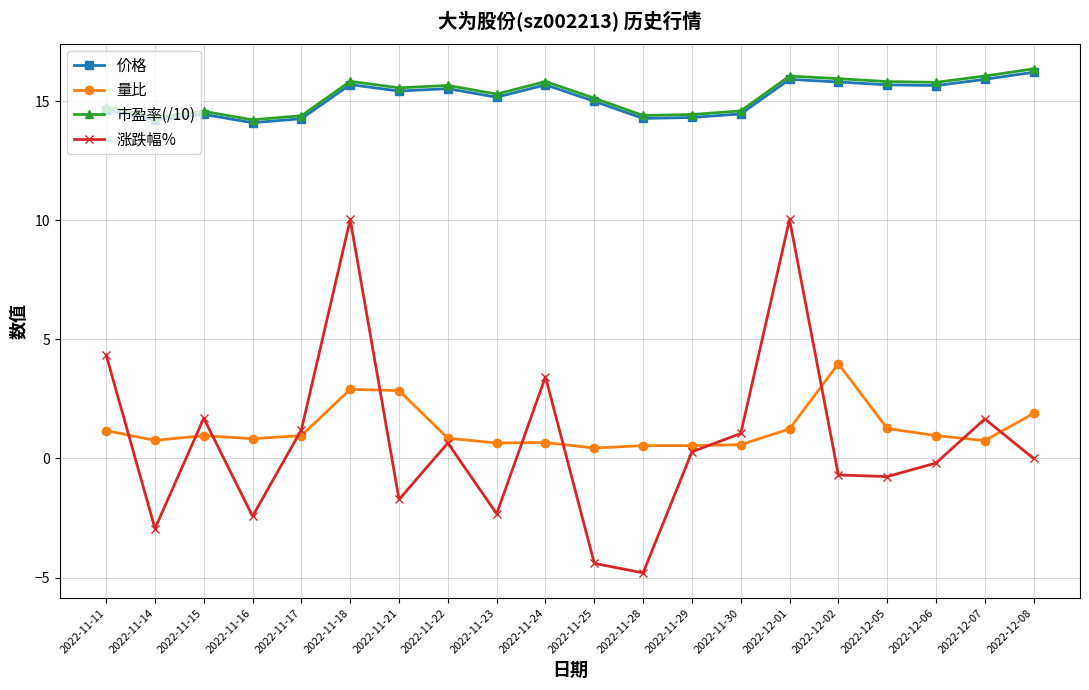

What is the spread (max minus min) of values at 2022-11-17?

13.4